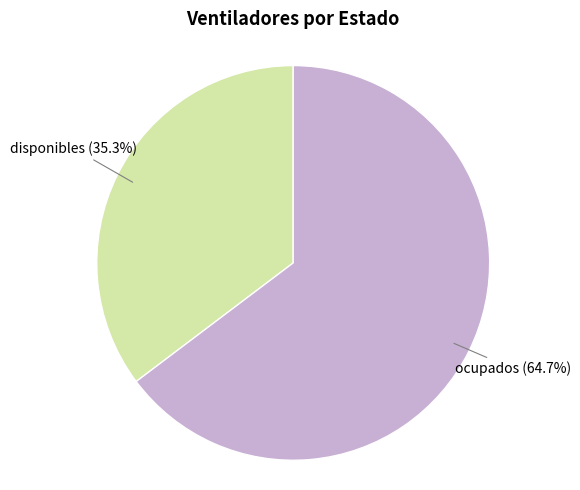

Does any single category account for the majority?

Yes